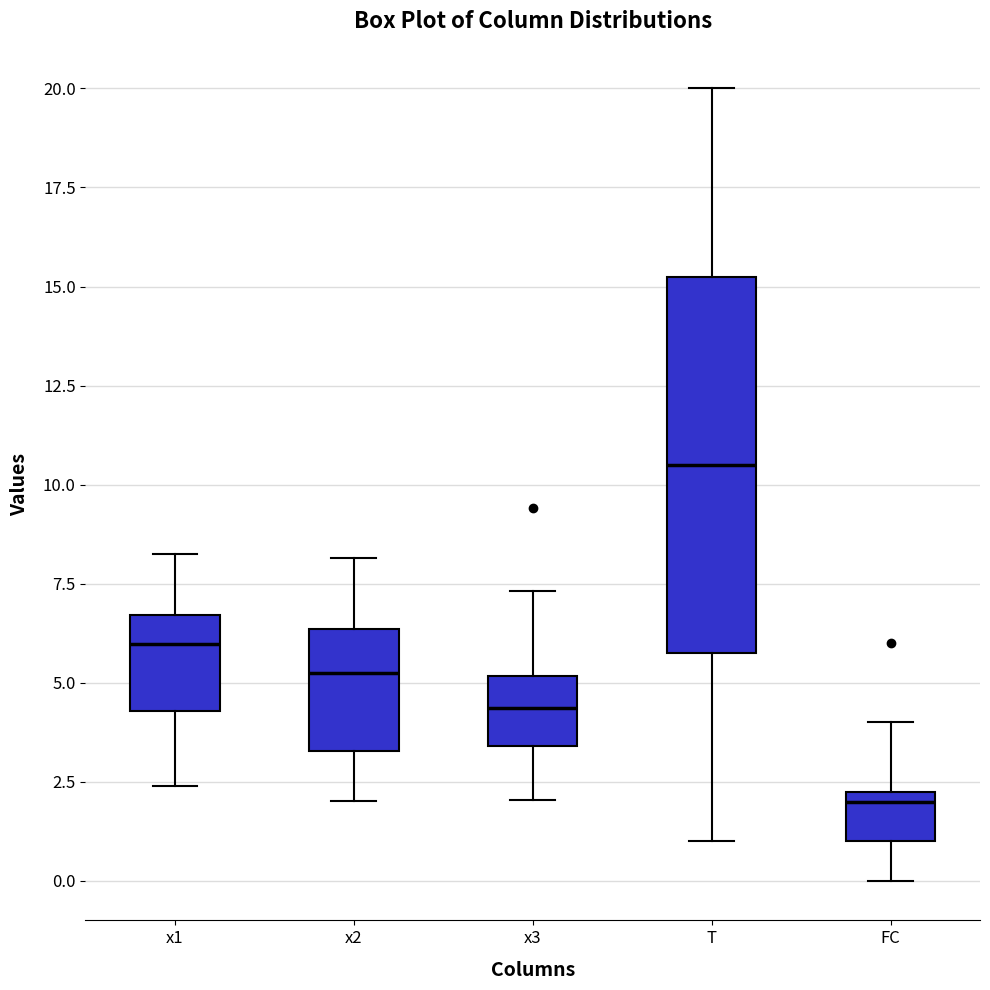

Where is the lower edge of the box for x3 on the y-axis? The values are not printed on the chart, so give them approximately, as read against the axis.

3.5